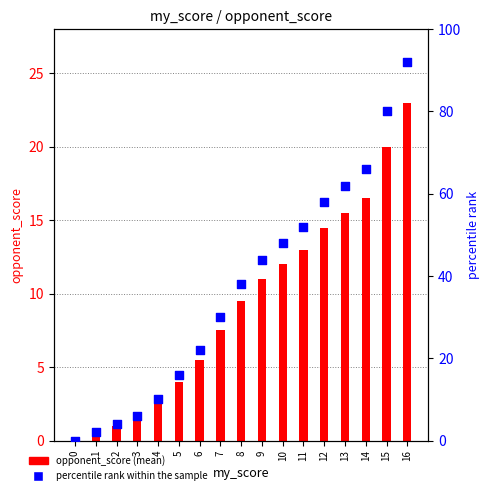

Which series reaches the maximum Y coordinate?

percentile rank within the sample